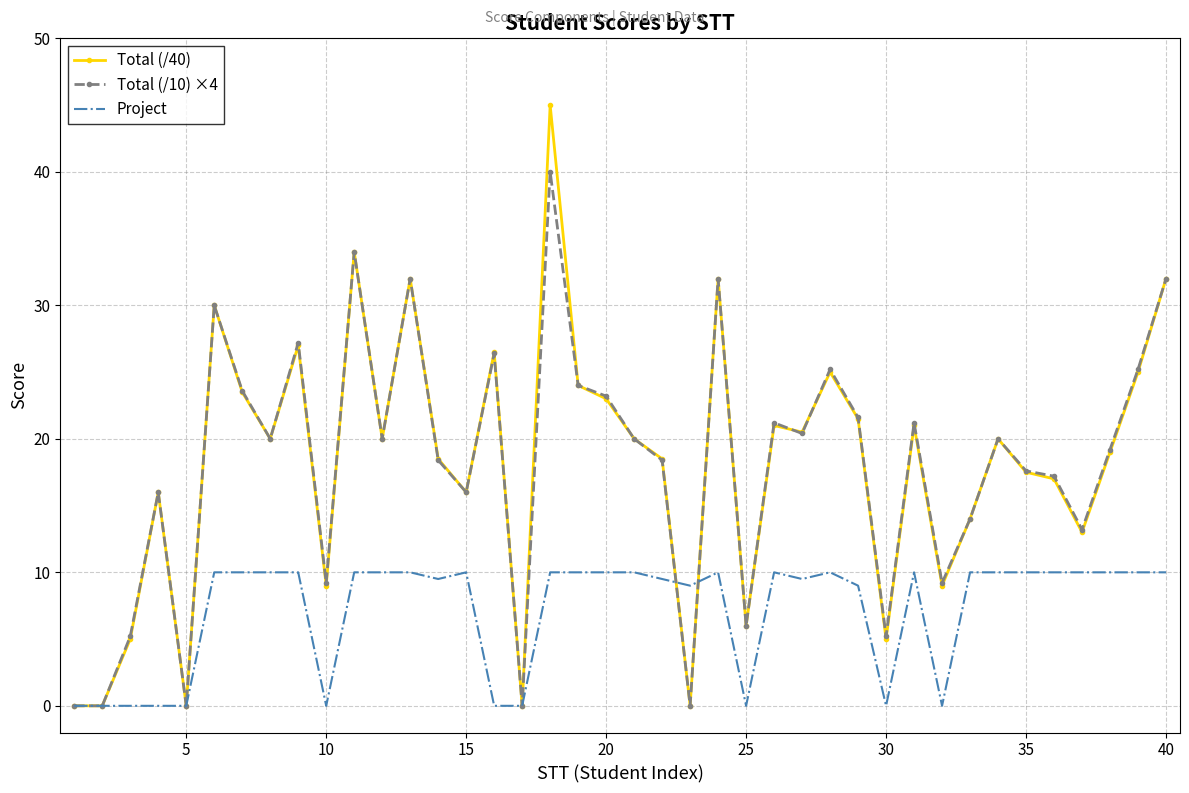

Which series has the widest spread of values?

Total (/40)